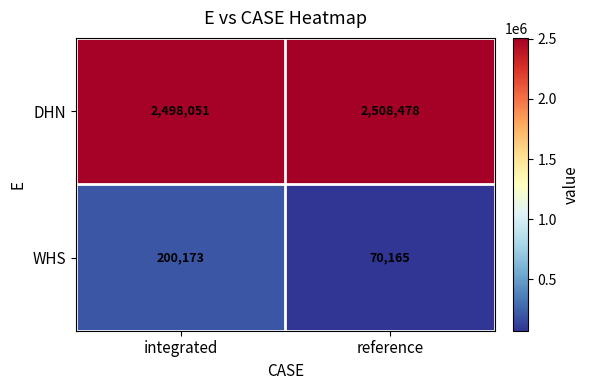

True or false: DHN has a value of 2508478 at reference.

True